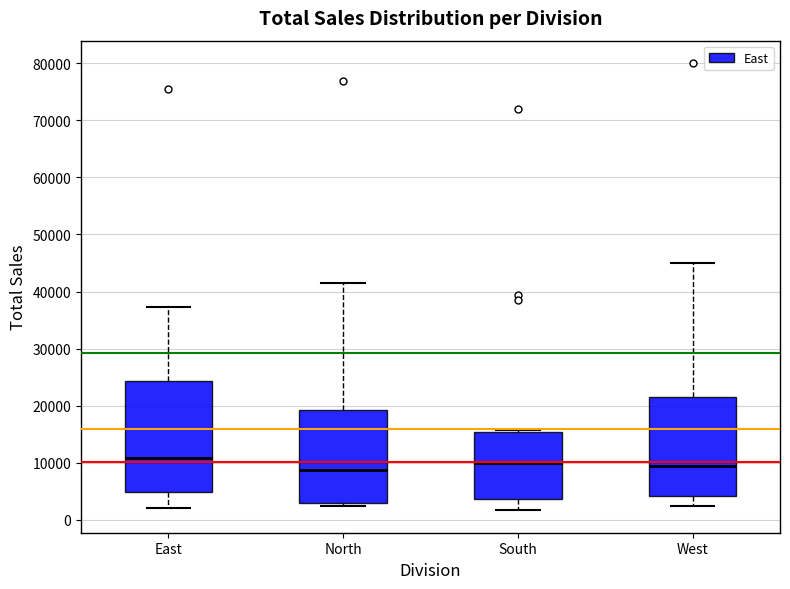

Where is the upper edge of the box for North on the y-axis? The values are not printed on the chart, so give them approximately, as read against the axis.

19000